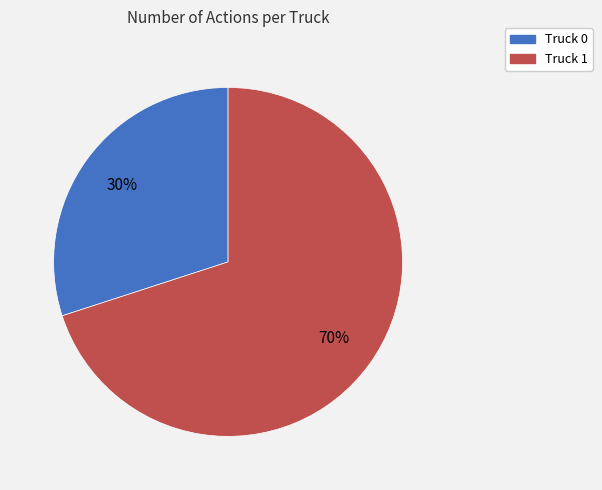

How many segments does this pie chart have?

2